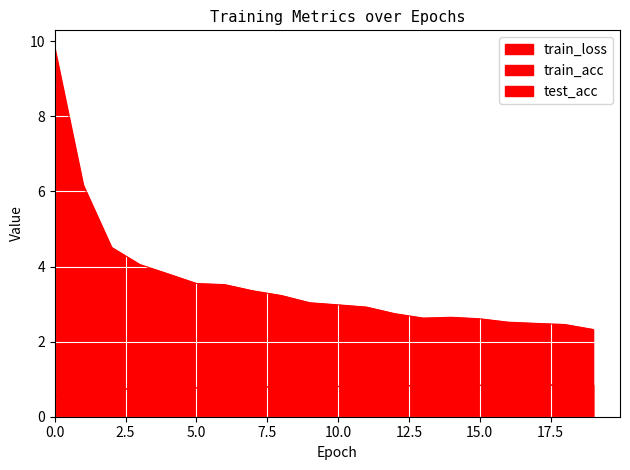

Which series changed the most between 7 and 9?

train_loss